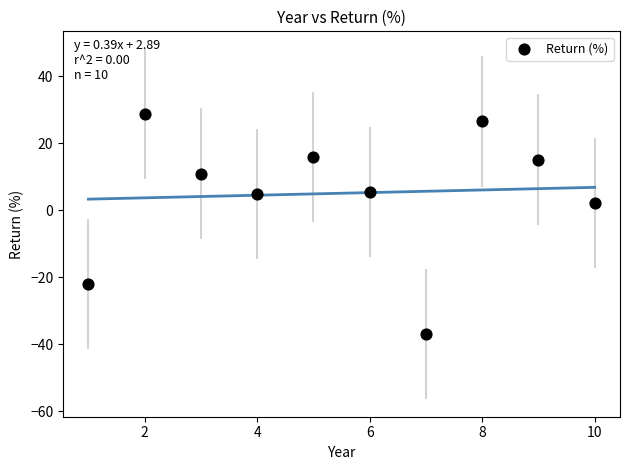

What is the average Y value?

5.0